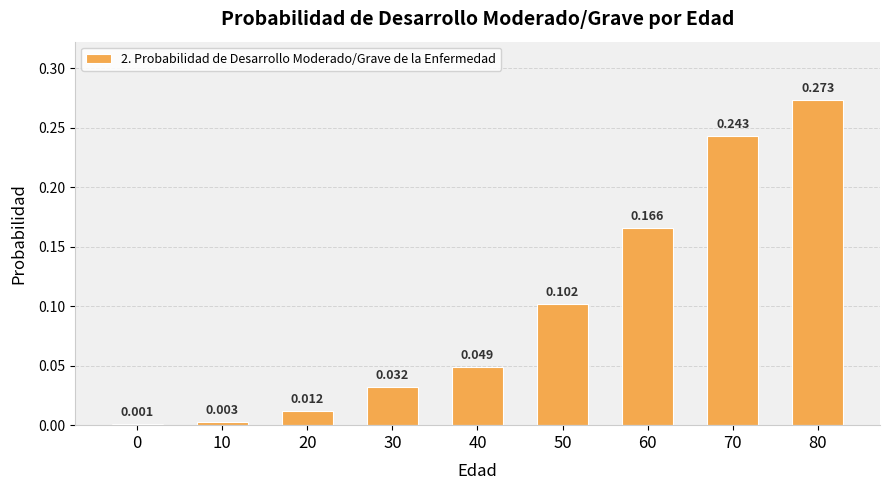

Reading left to right, list all the values displayed in this chart.

0=0.0	10=0.0	20=0.0	30=0.0	40=0.0	50=0.1	60=0.2	70=0.2	80=0.3